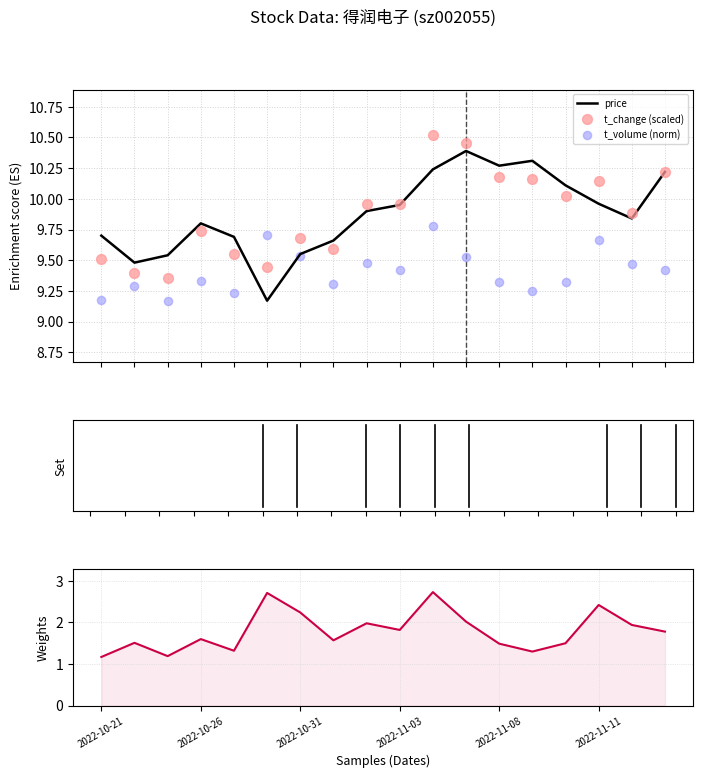

What is the total value across all series at 2022-11-03?

31.1